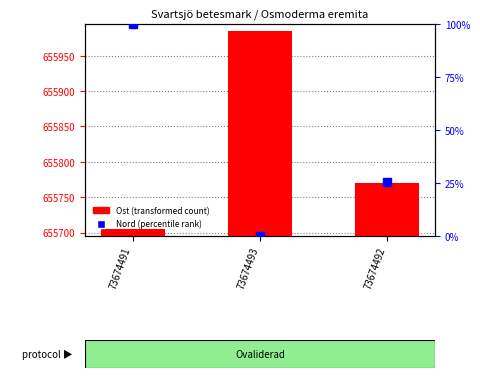

Is the value of Nord (percentile rank) at 73674492 greater than the value of Ost (transformed count) at 73674492?

No